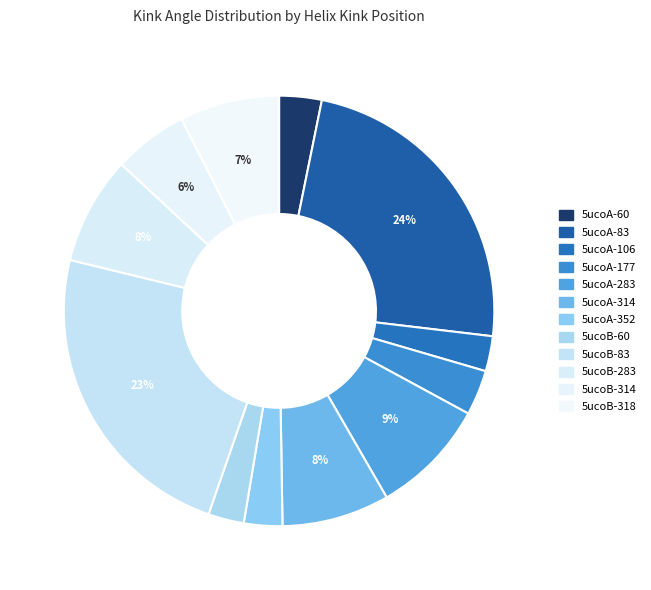

To the nearest percent, what percentage of the pie is 5ucoA-83?

24%